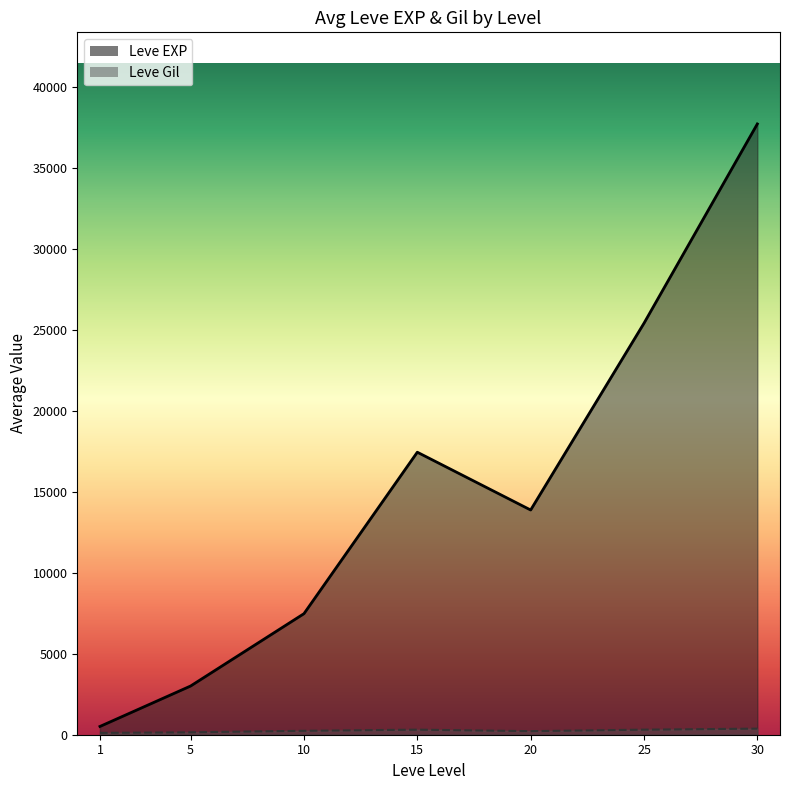

What are all the series names shown in the legend?

Leve EXP, Leve Gil